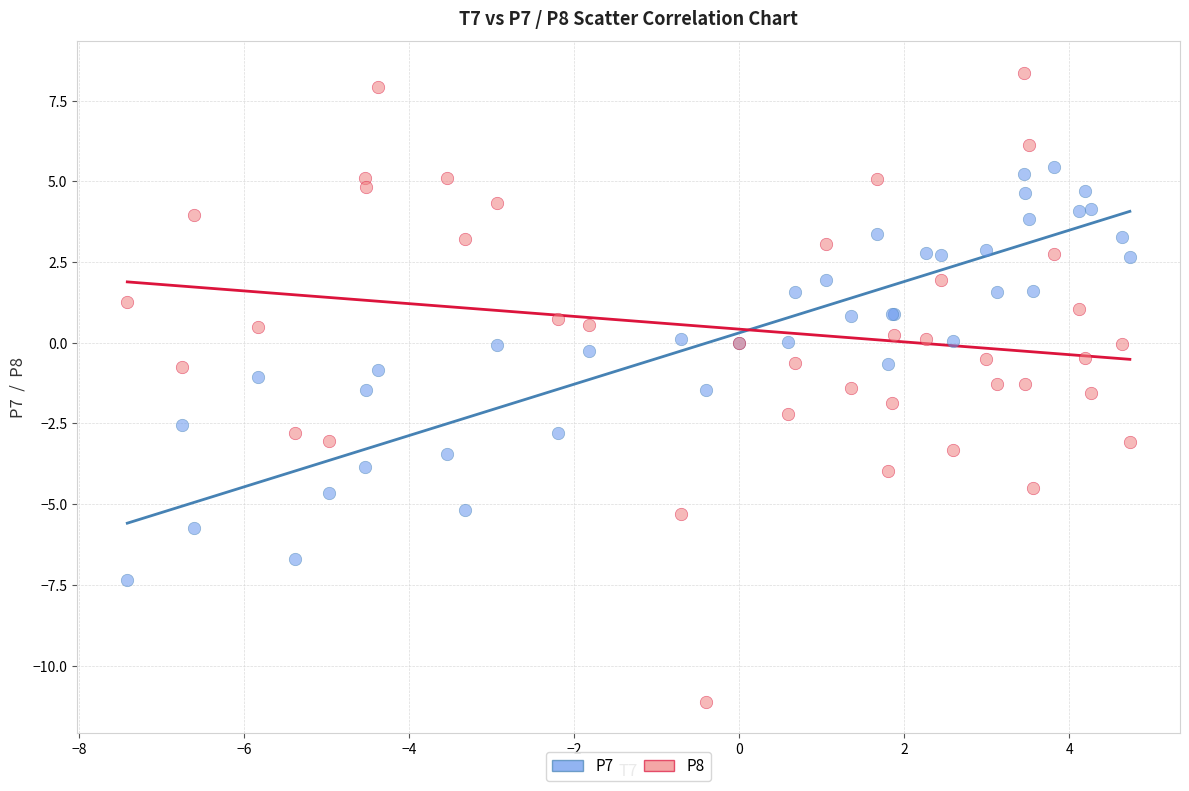

What are all the series names shown in the legend?

P7, P8